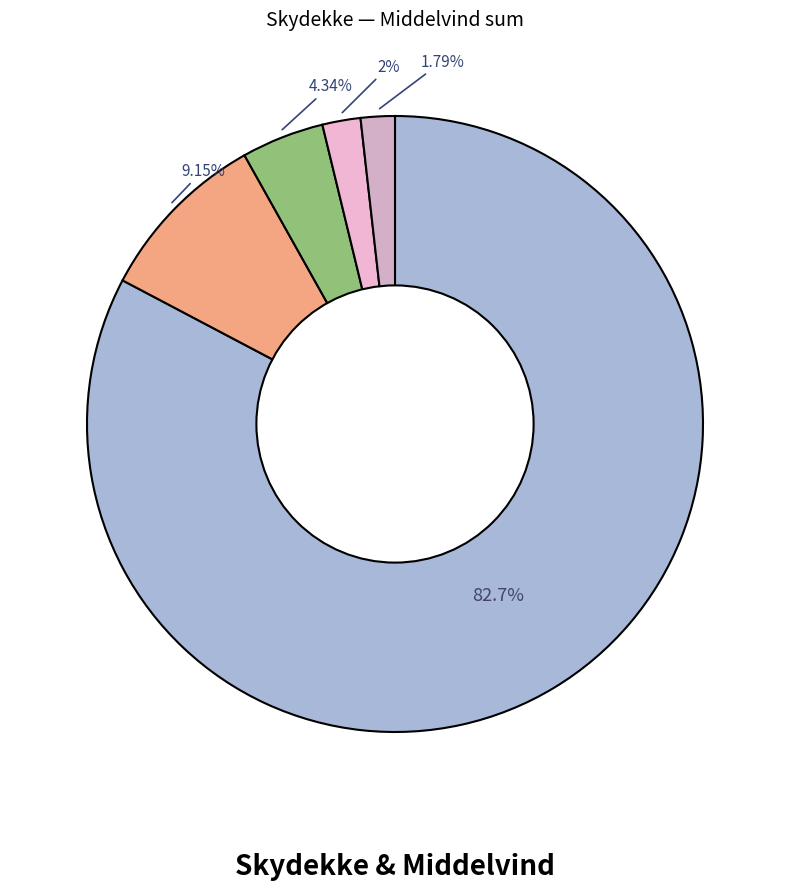

To the nearest percent, what is the difference between the largest and smallest slice percentages?

81%